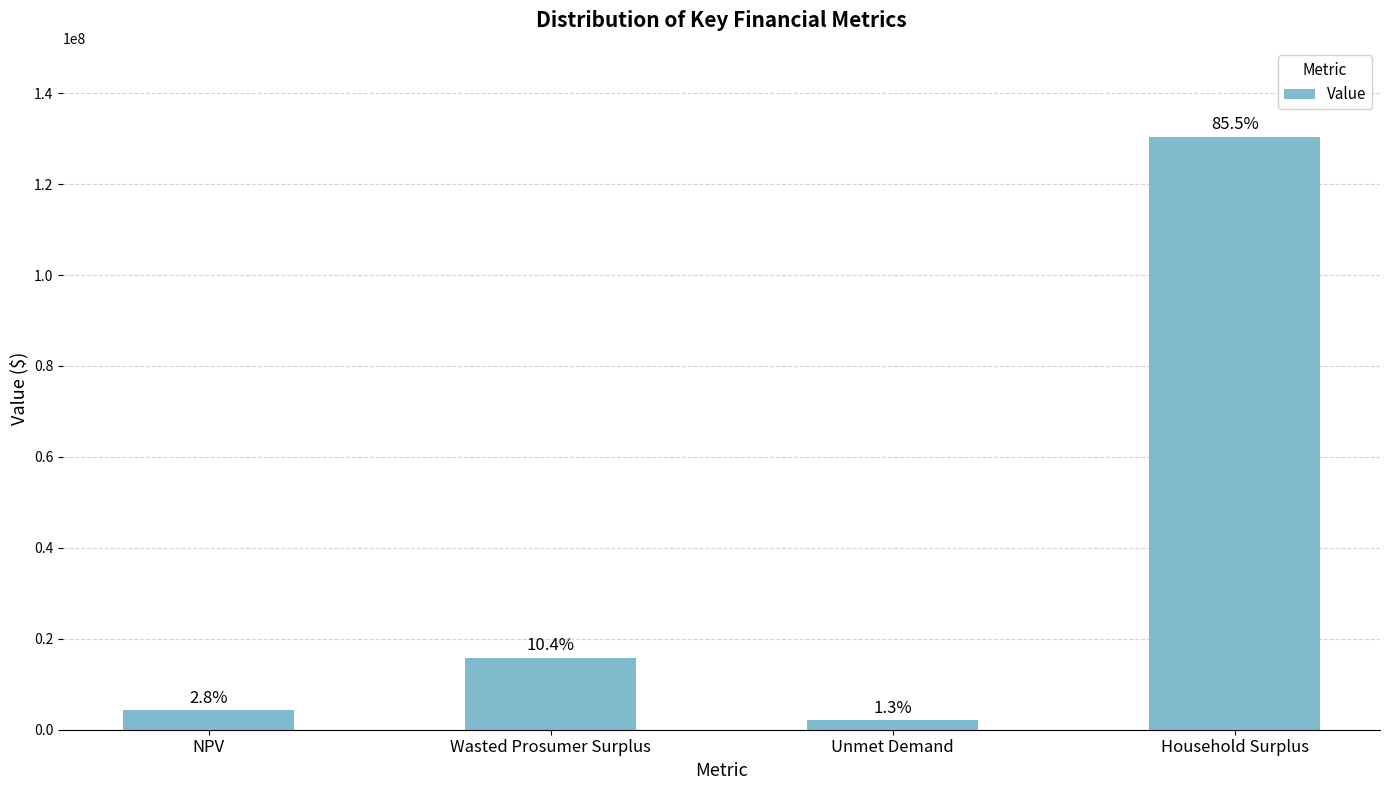

What is the difference between the maximum and minimum values?

128357802.1